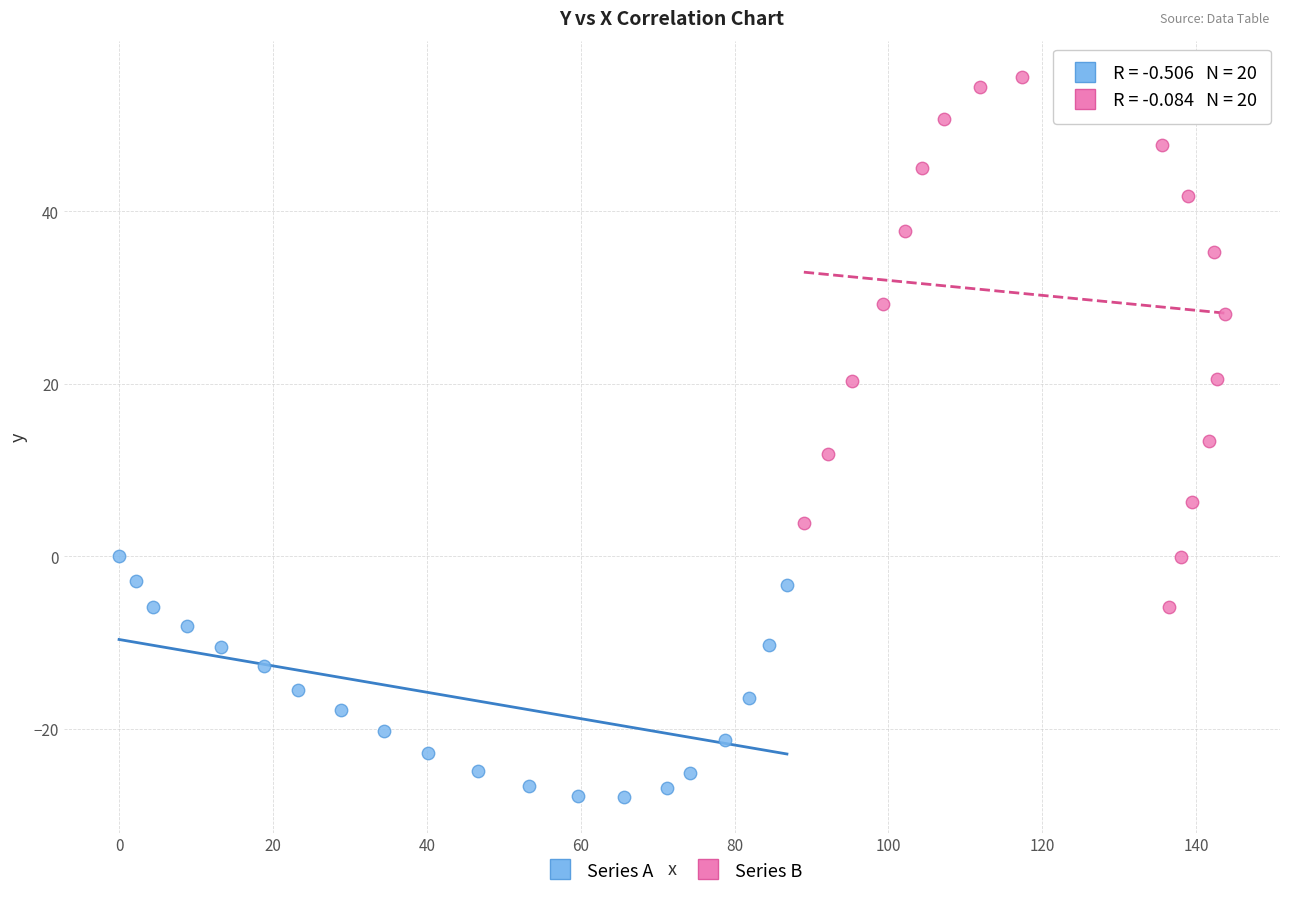

Which series reaches the maximum Y coordinate?

Series B